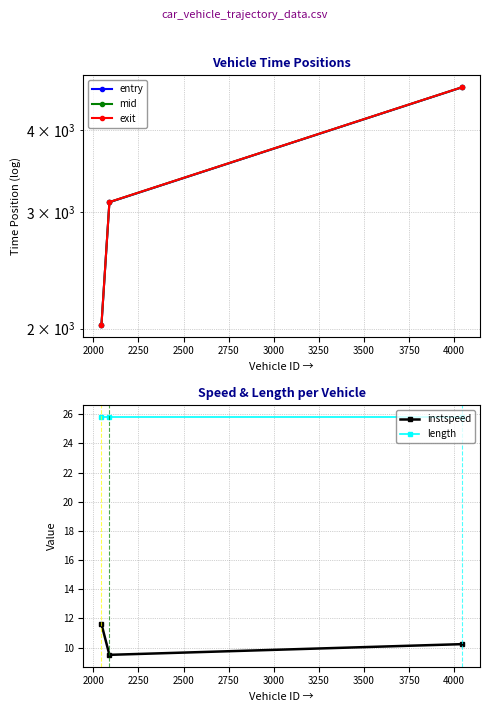

What is the average value of the entry series?

3257.9